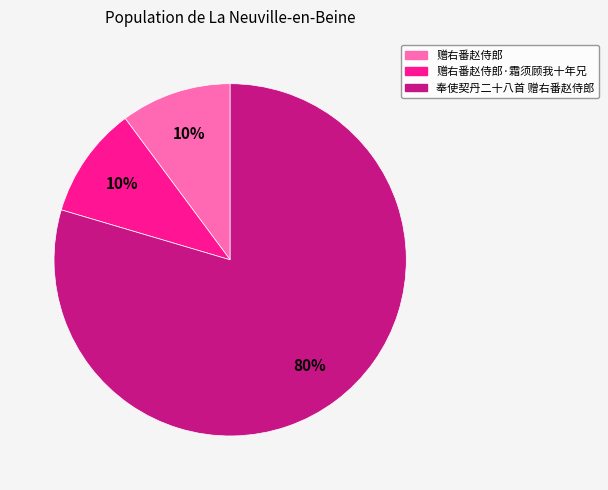

Is there any slice that represents more than half of the pie?

Yes